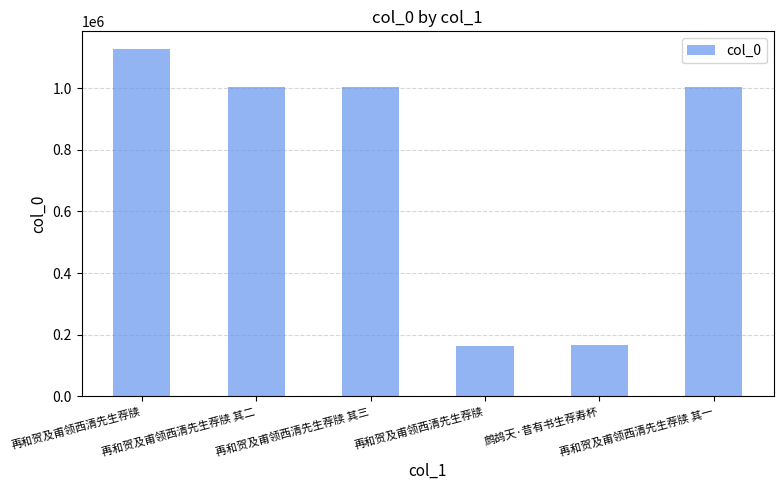

How many bars are there in total?

6